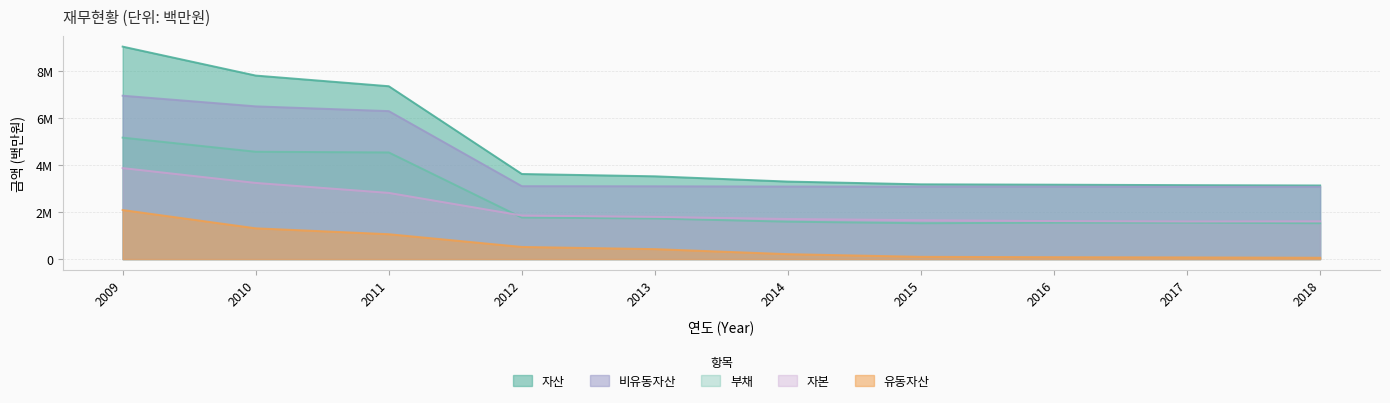

The 자산 series shows 1166834 at 2017. True or false?

False